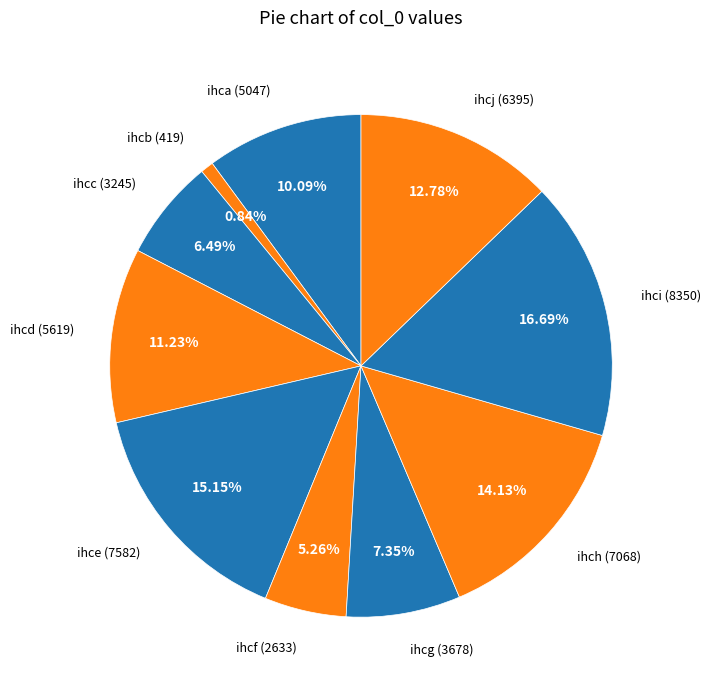

Between ihcj and ihcg, which is larger?

ihcj